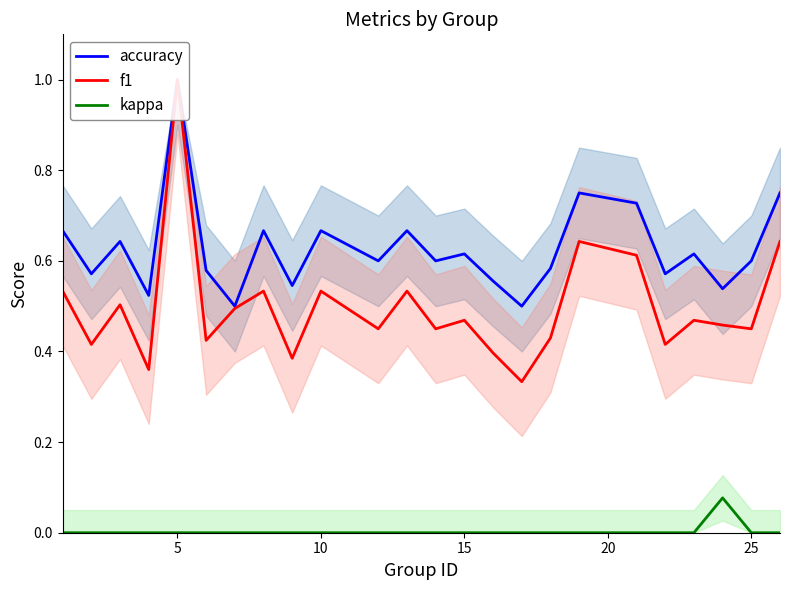

Is it true that kappa equals 0.0 at 10?

True